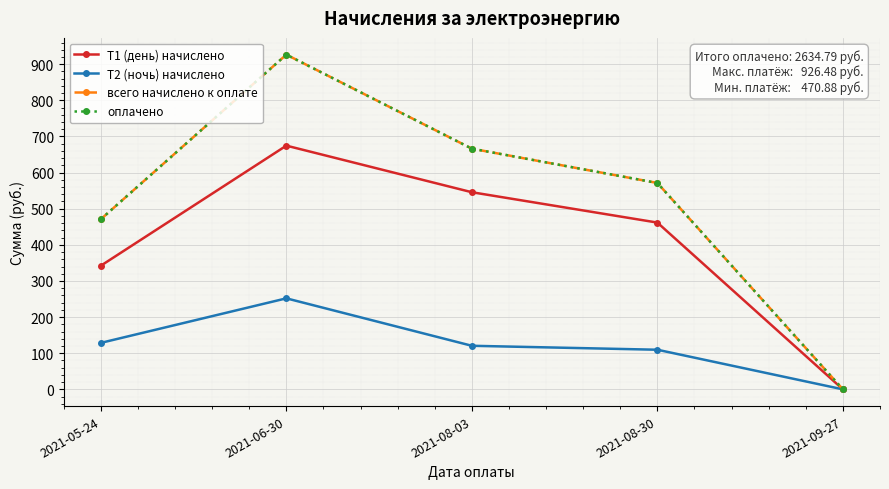

Is this an area chart (filled region under the line)?

No